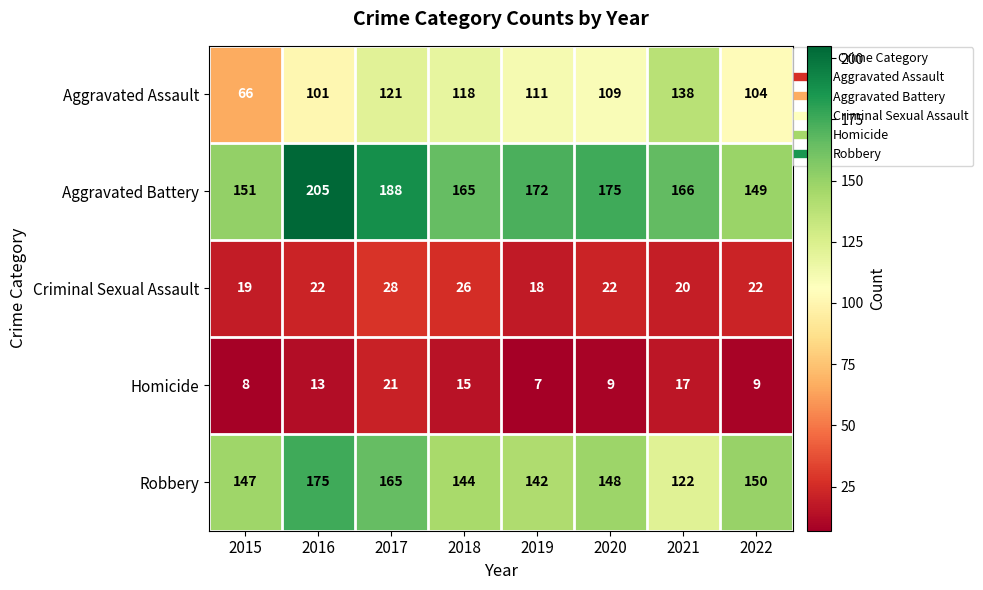

What is the difference between the second highest and minimum values in the Criminal Sexual Assault series?

8